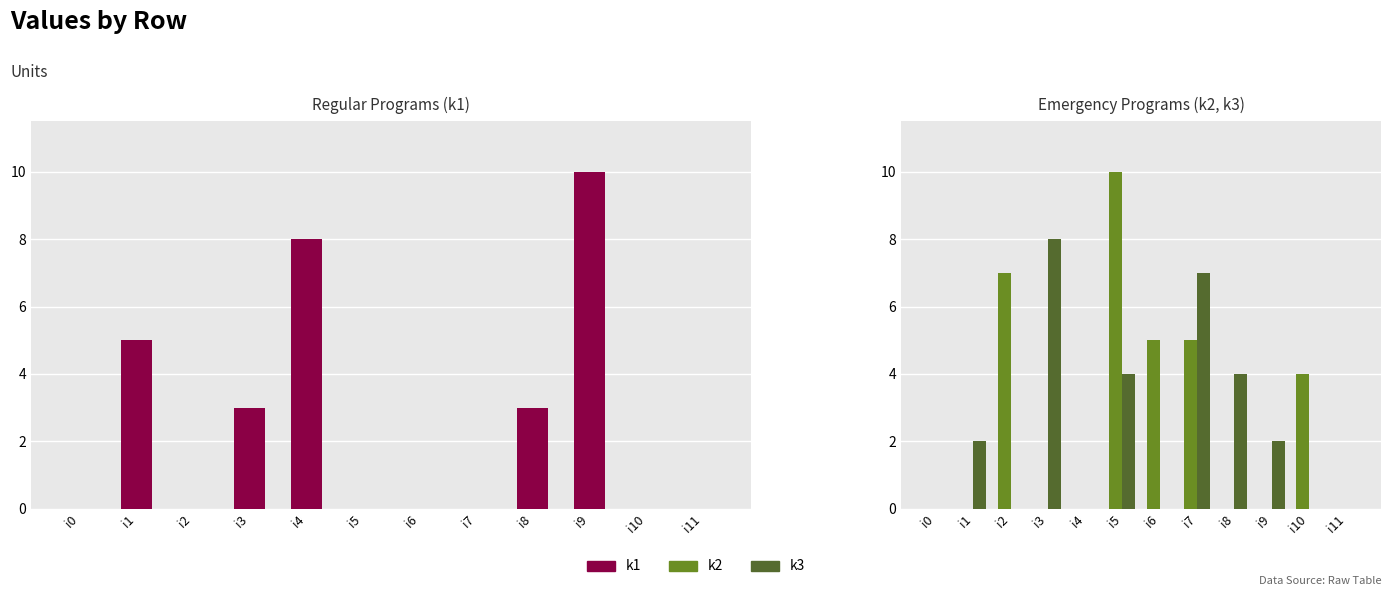

The k3 series shows 8 at i3. True or false?

True